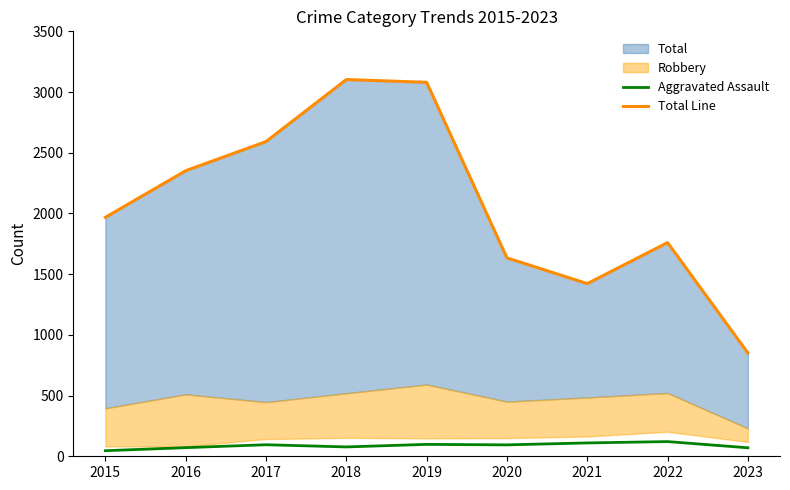

True or false: Total Line has a value of 3410 at 2015.

False